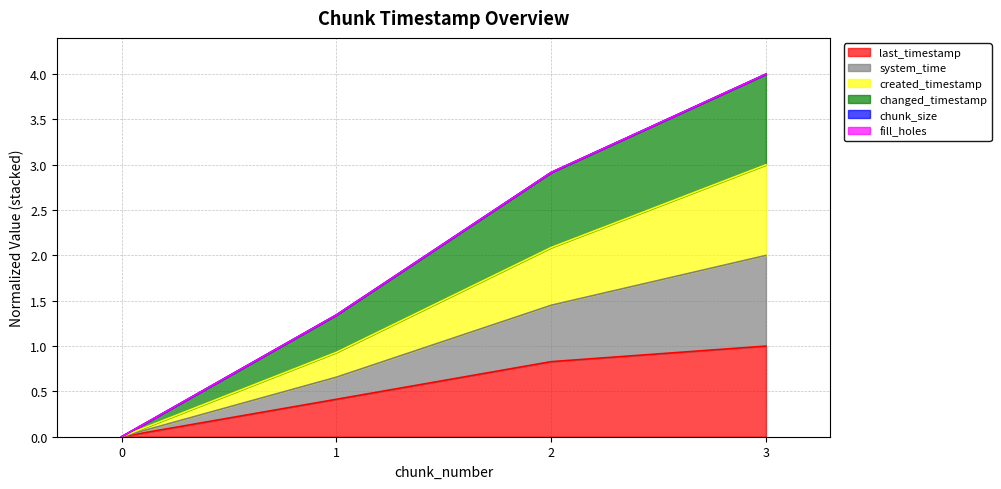

Is it true that changed_timestamp equals 2.9 at 2?

True